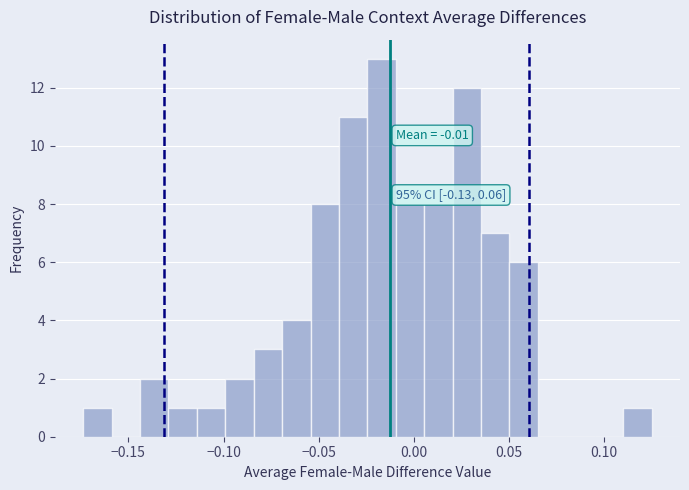

Around what value on the x-axis is the tallest bar? Give the approximate position of its centre, as read against the axis.

-0.015